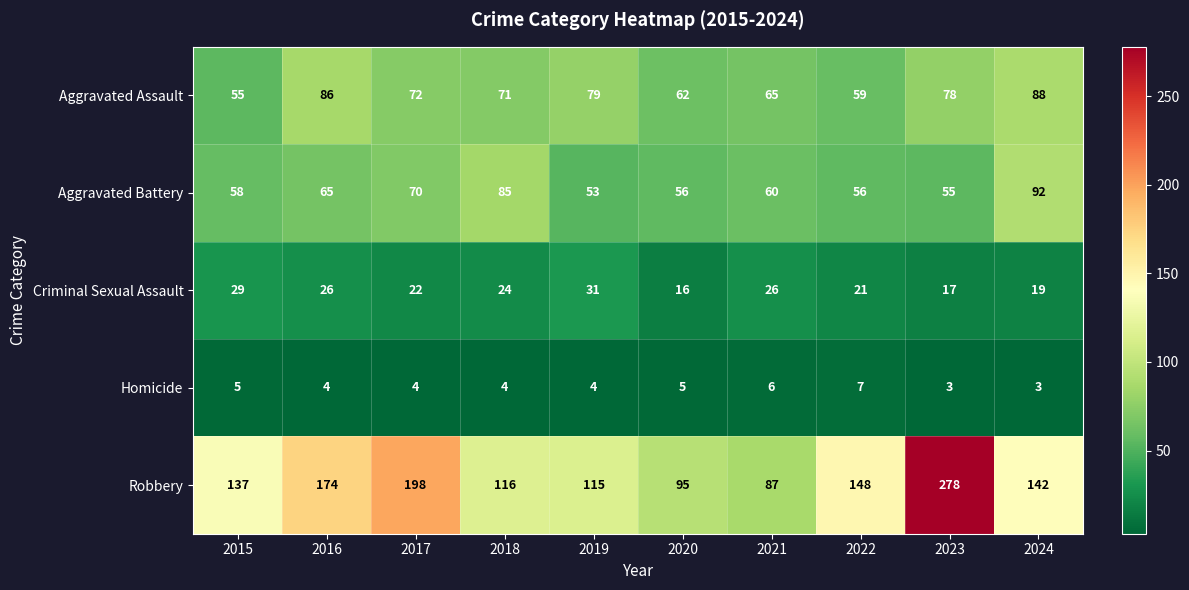

Where is Criminal Sexual Assault nearest to the value 23?

2017